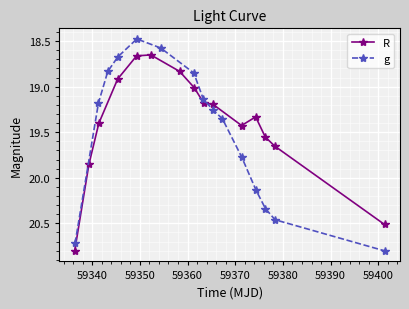

What is the highest value of the R series?

20.8